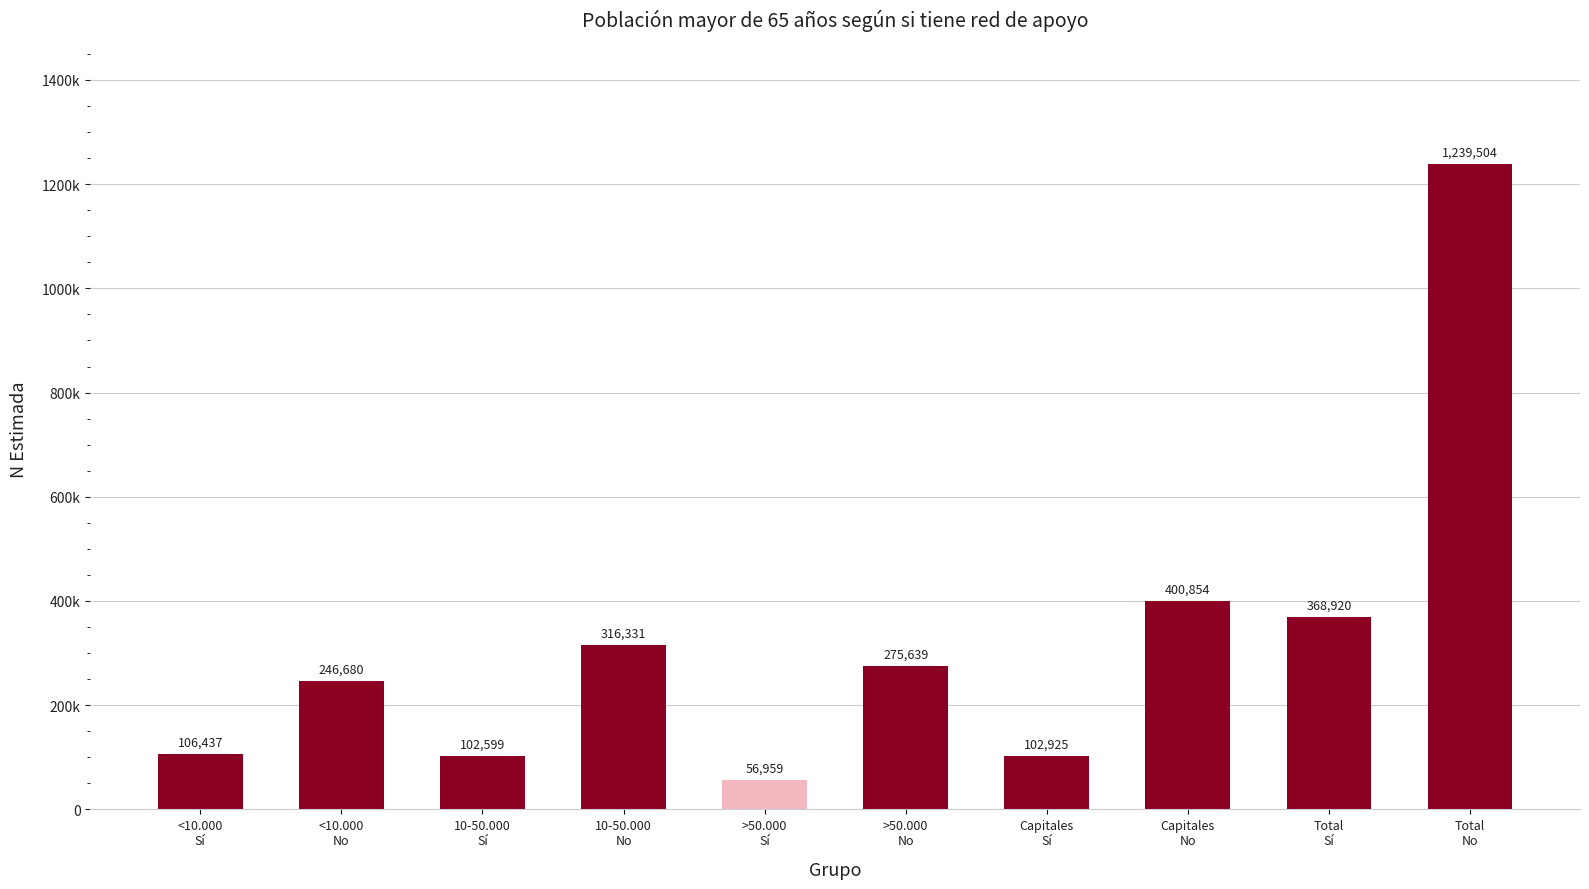

List the labels in order of value, smallest first.

>50.000
Sí, 10-50.000
Sí, Capitales
Sí, <10.000
Sí, <10.000
No, >50.000
No, 10-50.000
No, Total
Sí, Capitales
No, Total
No